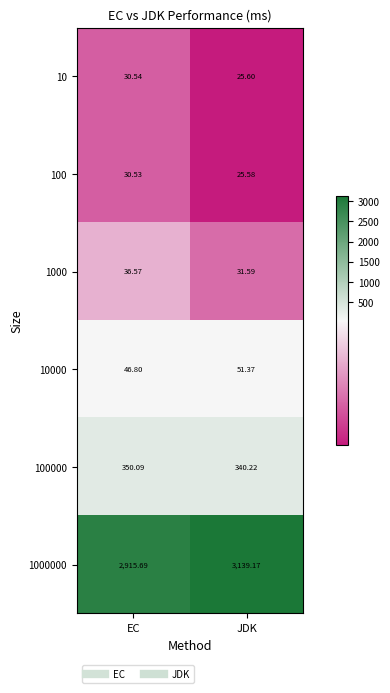

At which label is 100000 closest to 345?

JDK